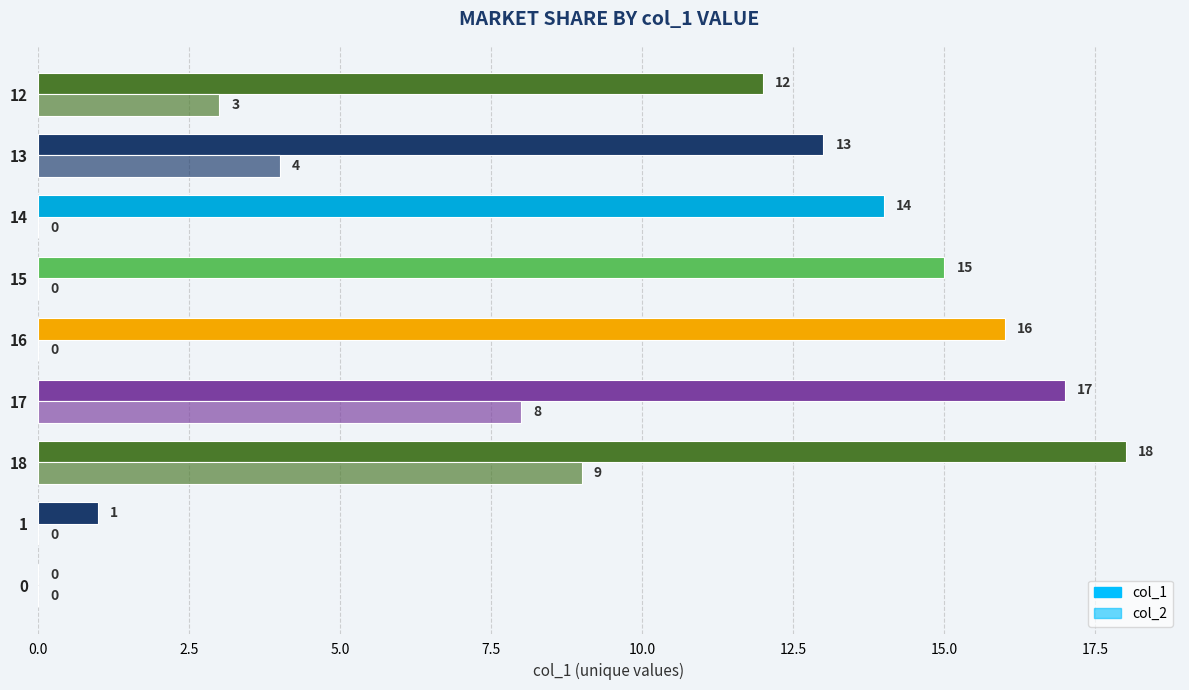

How many data points does each series have?

9